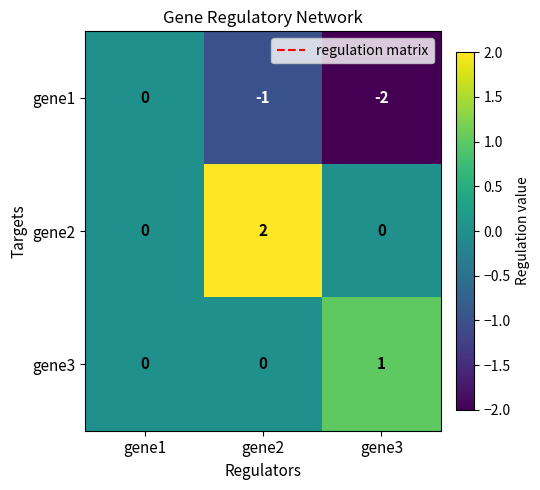

Which series has the largest total across all categories?

gene2